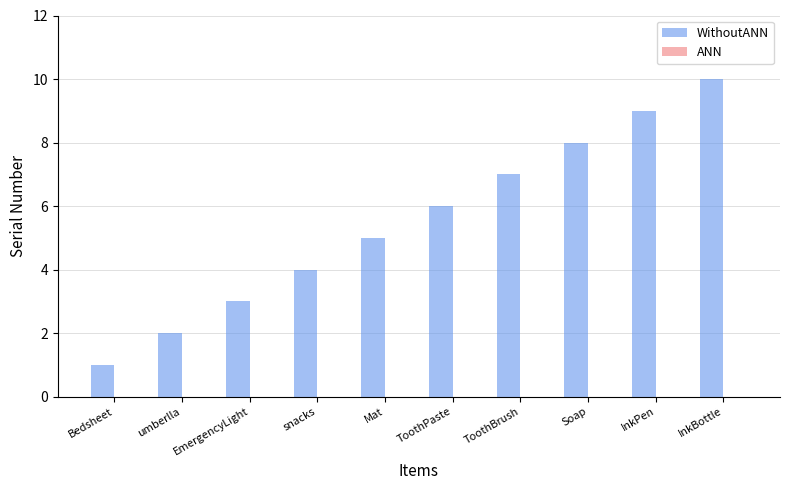

List the labels in order of value, smallest first.

Bedsheet, umberlla, EmergencyLight, snacks, Mat, ToothPaste, ToothBrush, Soap, InkPen, InkBottle